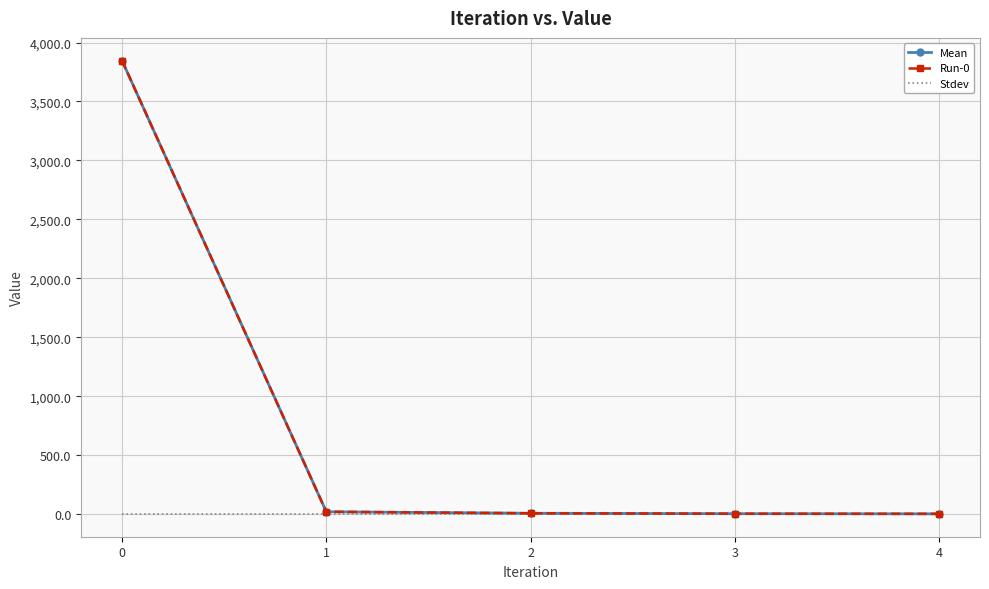

Rank the series by their maximum value, from lowest to highest.

Stdev, Mean, Run-0